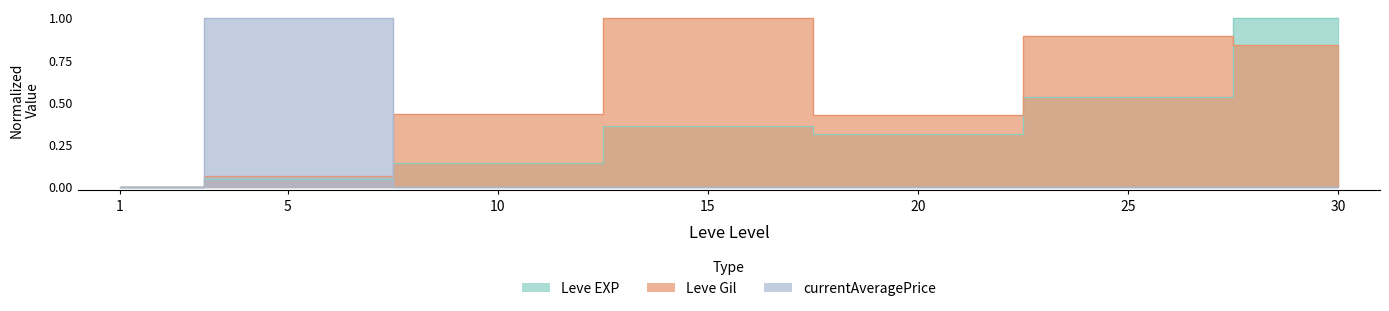

At which category does currentAveragePrice reach its first local valley?

10